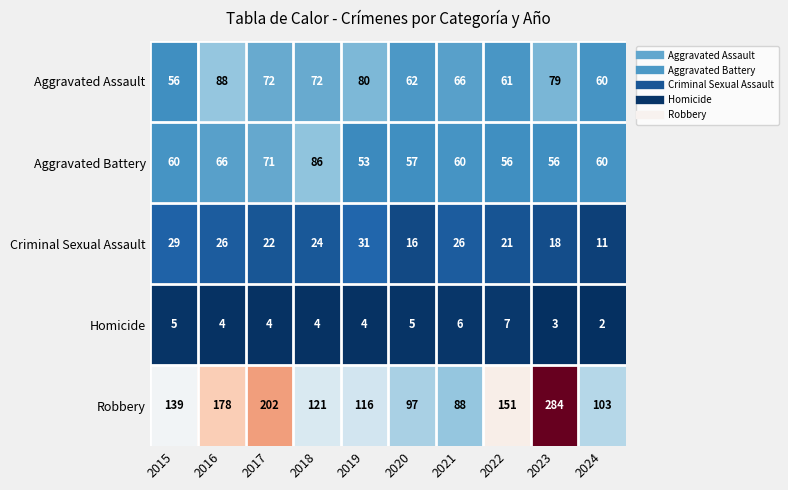

At which label does Aggravated Assault reach its minimum?

2015